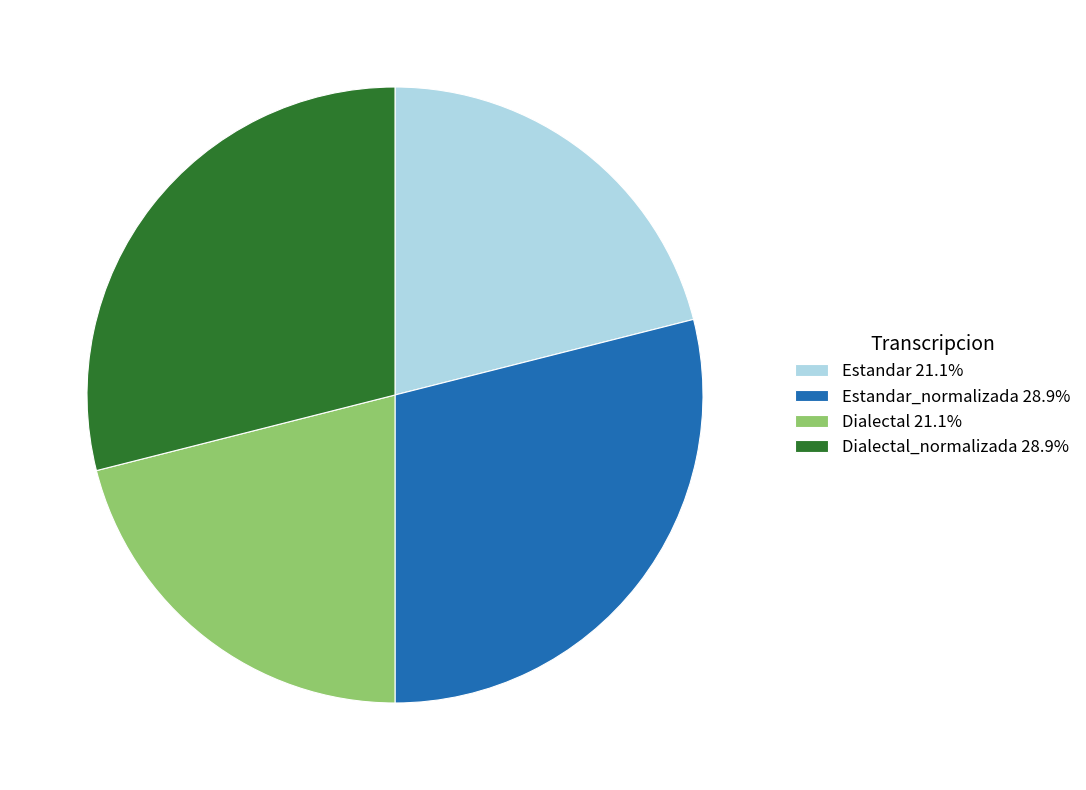

Is Dialectal_normalizada 28.9% the majority of the pie?

No